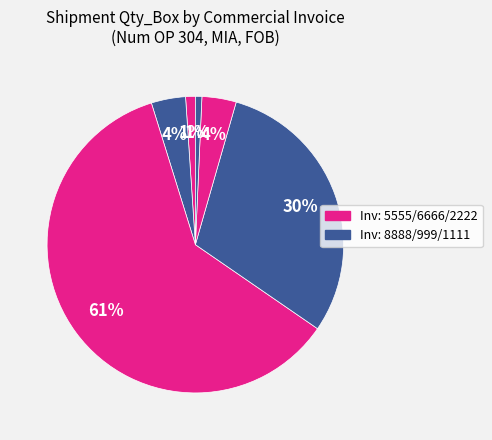

How many segments does this pie chart have?

6